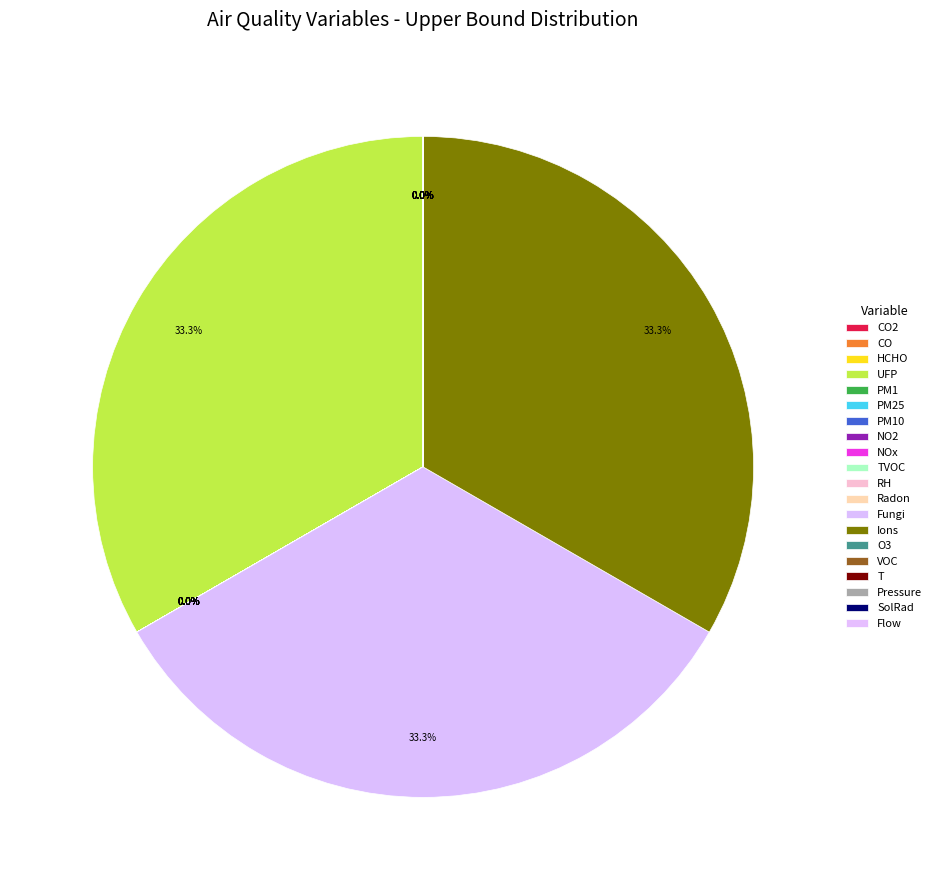

What percentage is NOT represented by TVOC?

100.0%